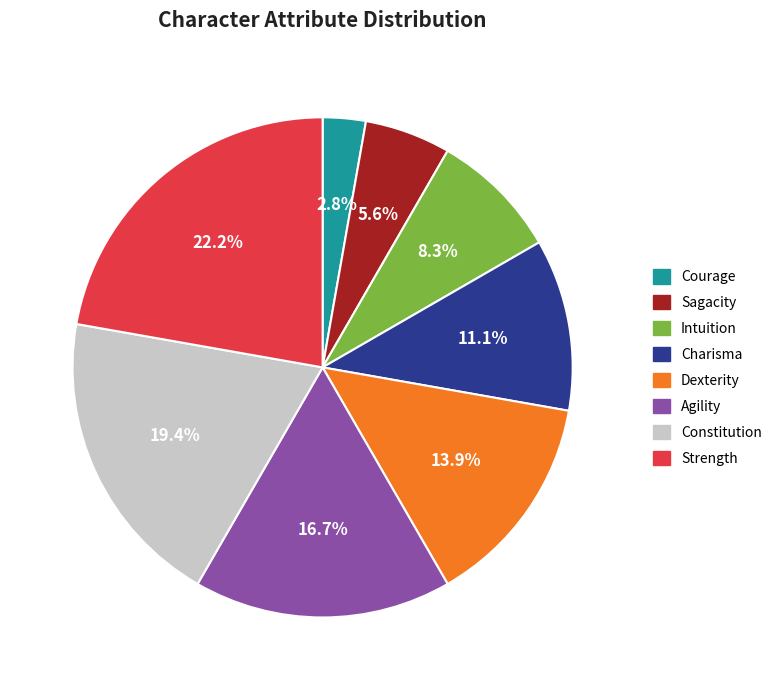

Is it true that Constitution is 30% of the pie?

False